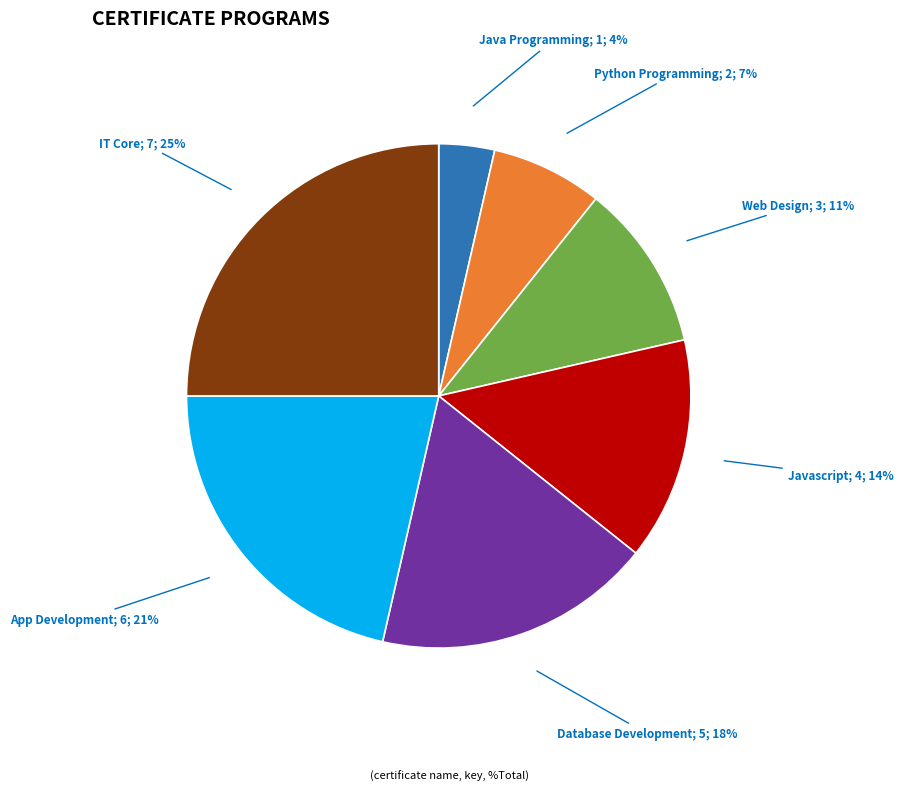

Is there any slice that represents more than half of the pie?

No